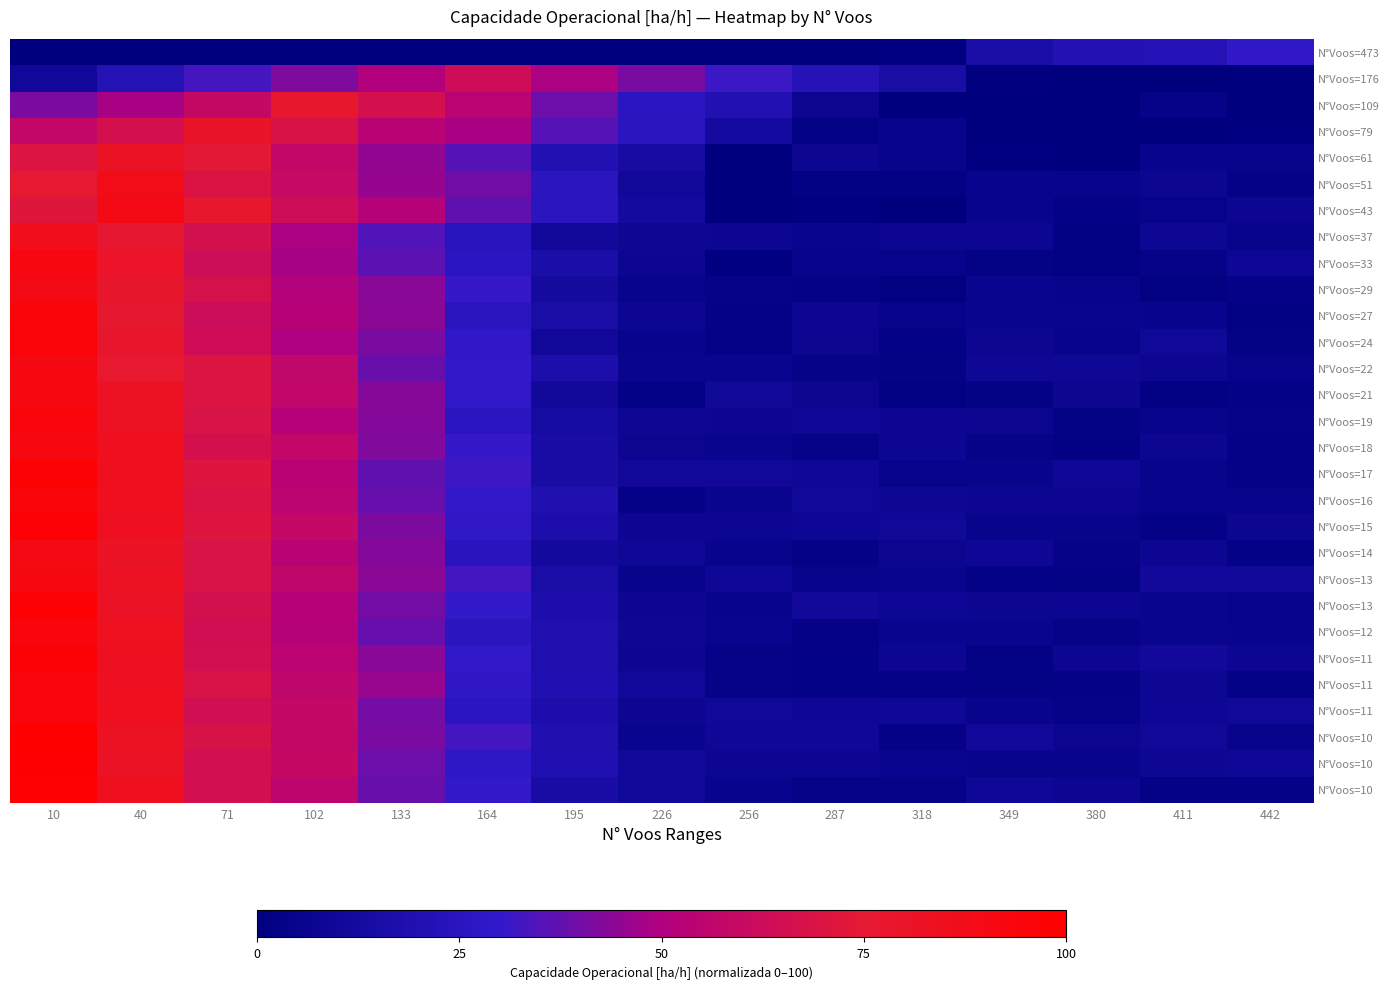

What is the maximum value shown in the chart?

100.0